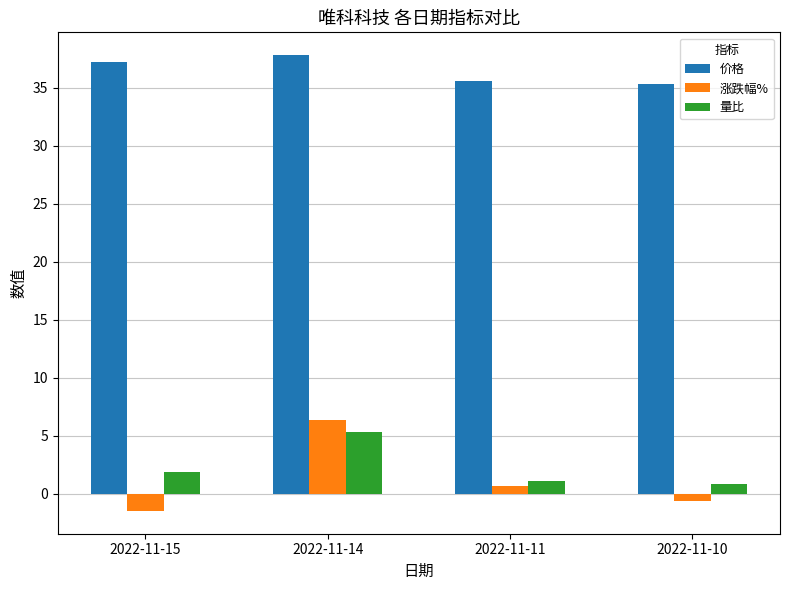

Reading right to left, transcribe all the data shown in this chart.

价格: 2022-11-10=35.3	2022-11-11=35.5	2022-11-14=37.8	2022-11-15=37.2
涨跌幅%: 2022-11-10=-0.6	2022-11-11=0.7	2022-11-14=6.3	2022-11-15=-1.5
量比: 2022-11-10=0.8	2022-11-11=1.1	2022-11-14=5.3	2022-11-15=1.9